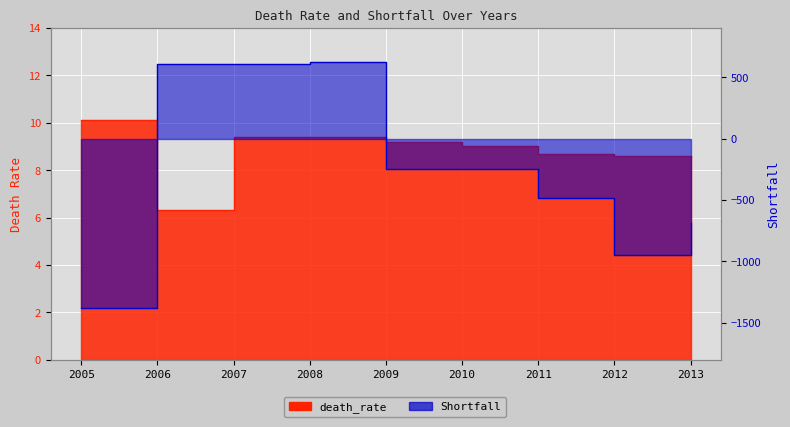

How many values in the Shortfall series are below -249?

4